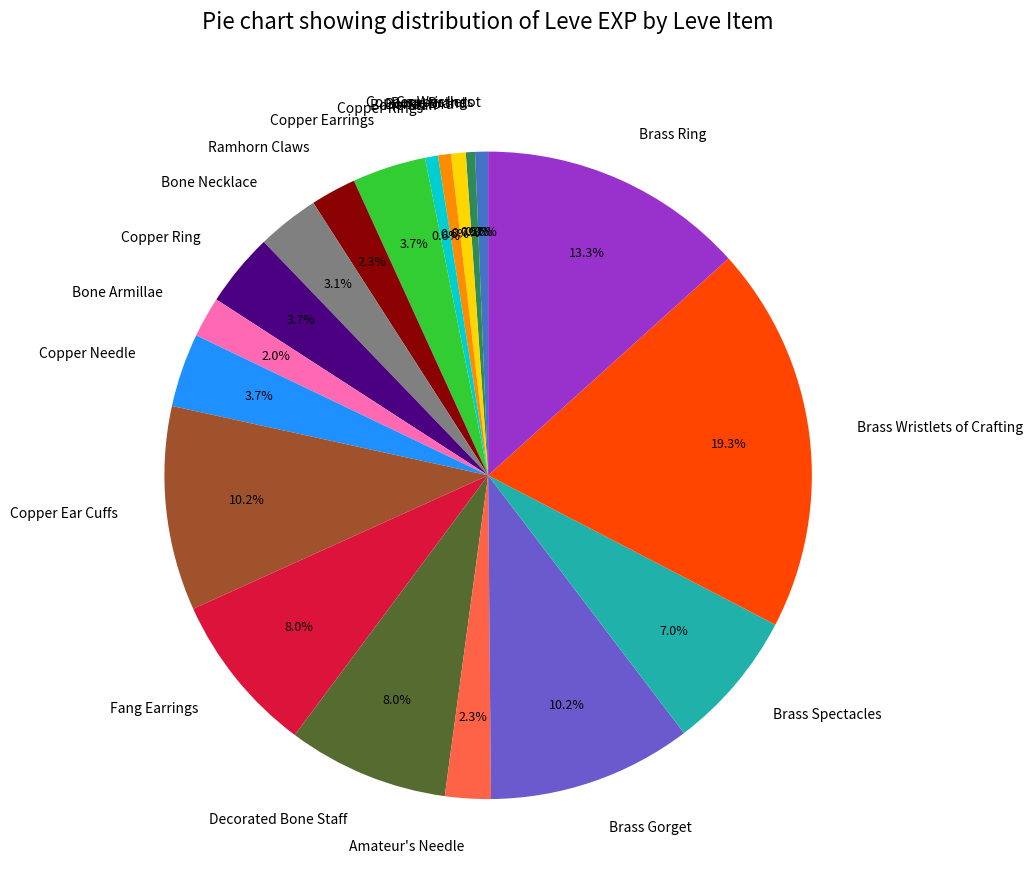

To the nearest percent, what is the average slice percentage?

5%